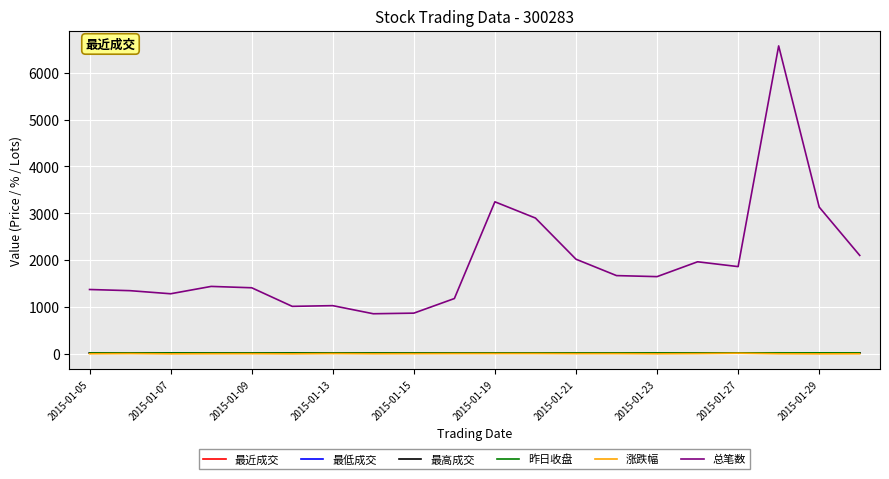

What is the maximum value shown in the chart?

6574.0